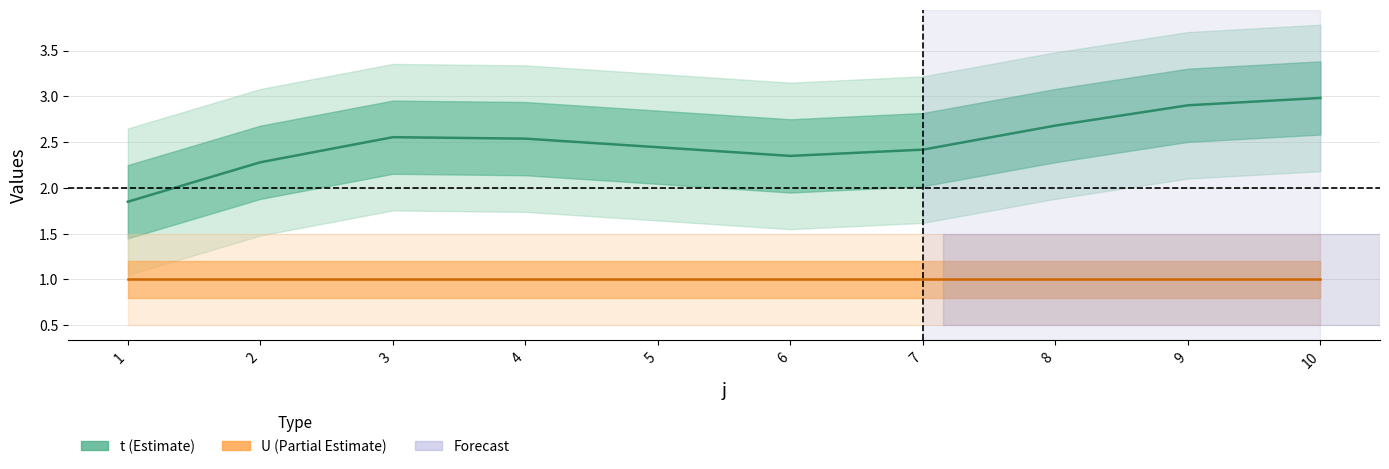

True or false: t has more than 2 points higher than both neighbors.

False